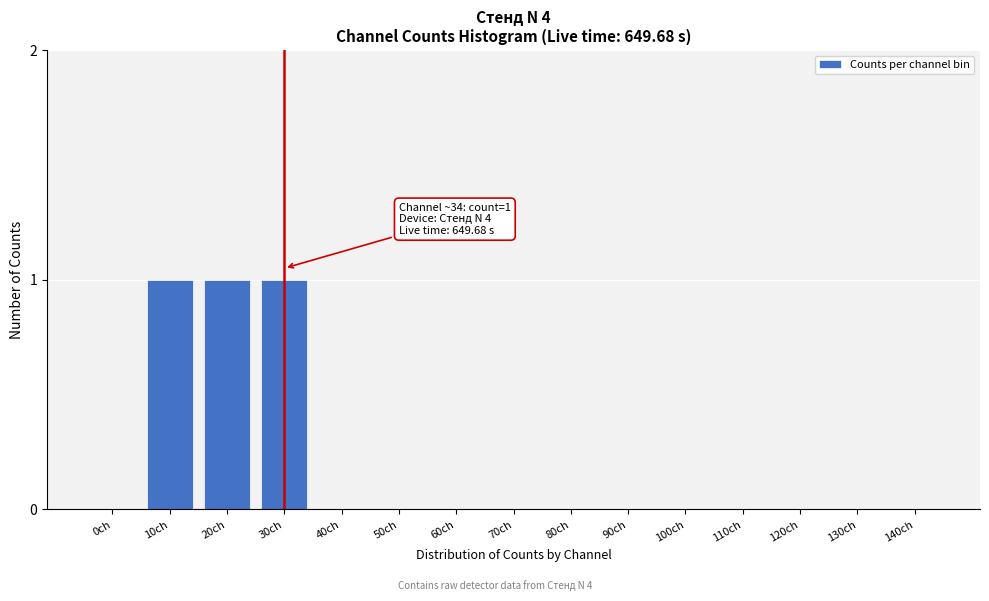

Reading right to left, extract all data points from this chart.

140ch=0	130ch=0	120ch=0	110ch=0	100ch=0	90ch=0	80ch=0	70ch=0	60ch=0	50ch=0	40ch=0	30ch=1	20ch=1	10ch=1	0ch=0